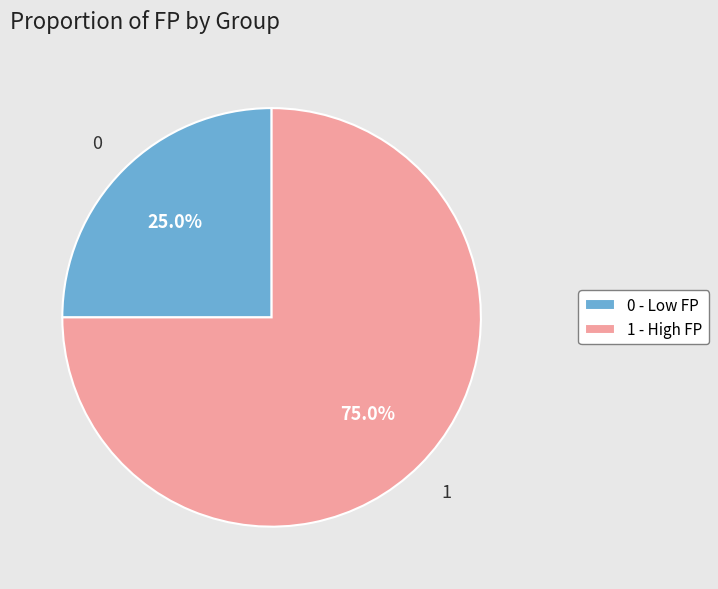

How many slices are in this pie chart?

2